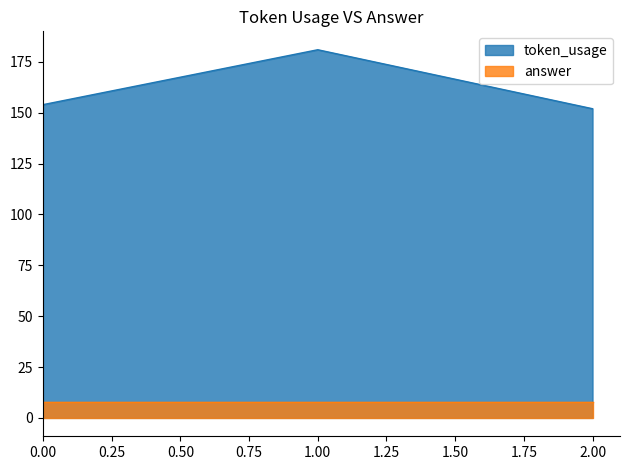

What is the change in value from 1 to 2?

-29